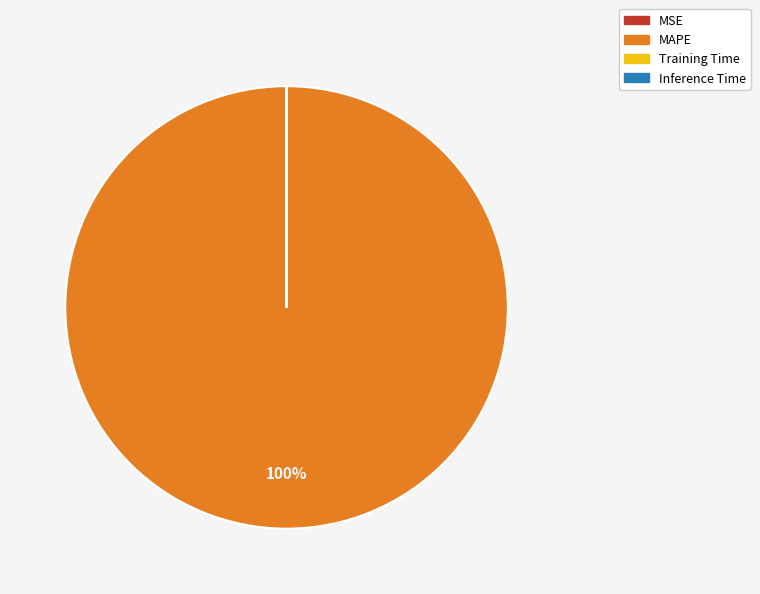

The MAPE slice represents 94% of the pie. True or false?

False